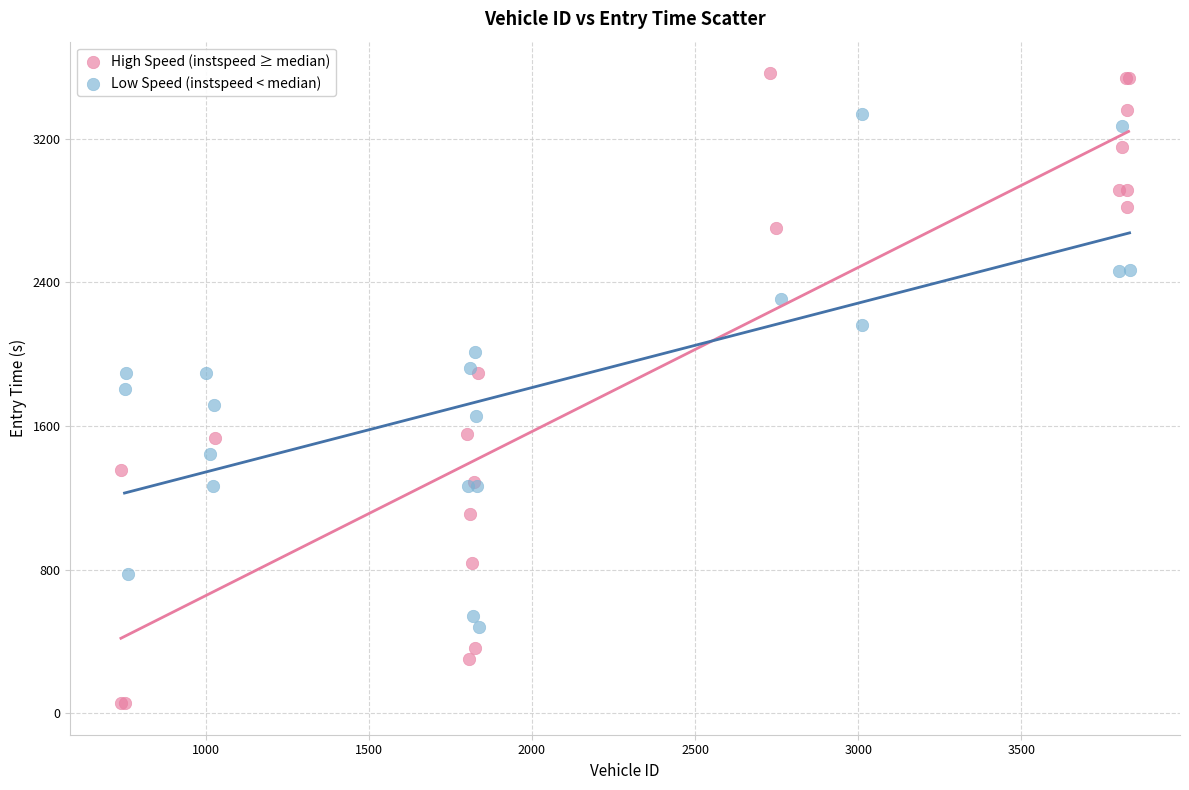

Which series reaches the minimum Y coordinate?

High Speed (instspeed ≥ median)